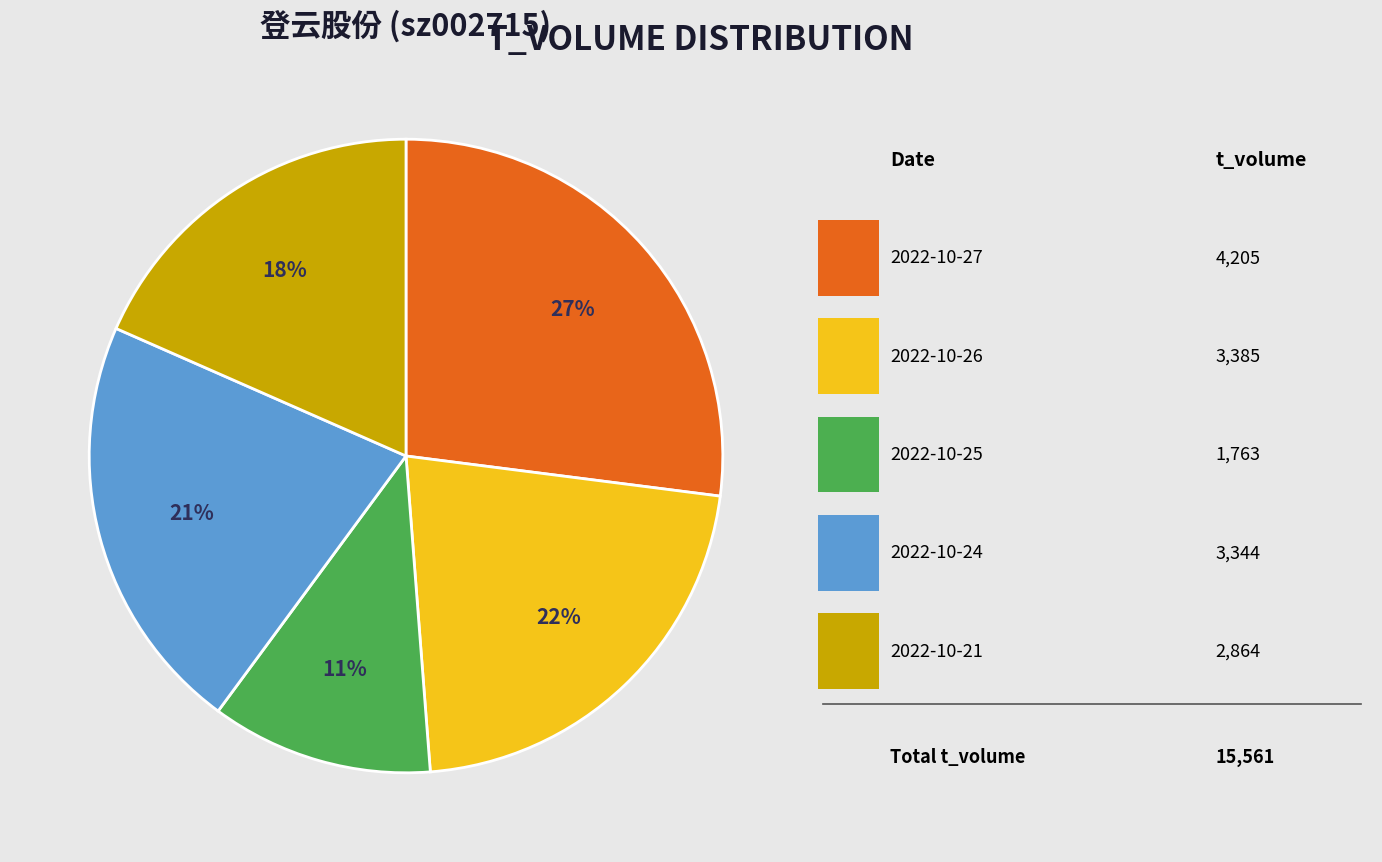

Count the number of slices in the pie.

5